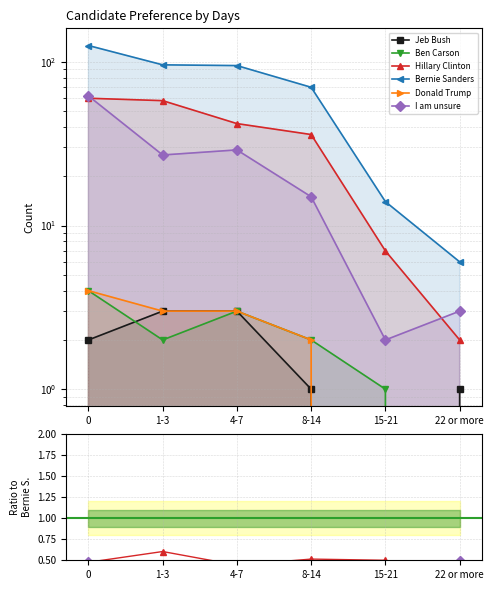

Which series has the largest total across all categories?

Bernie Sanders